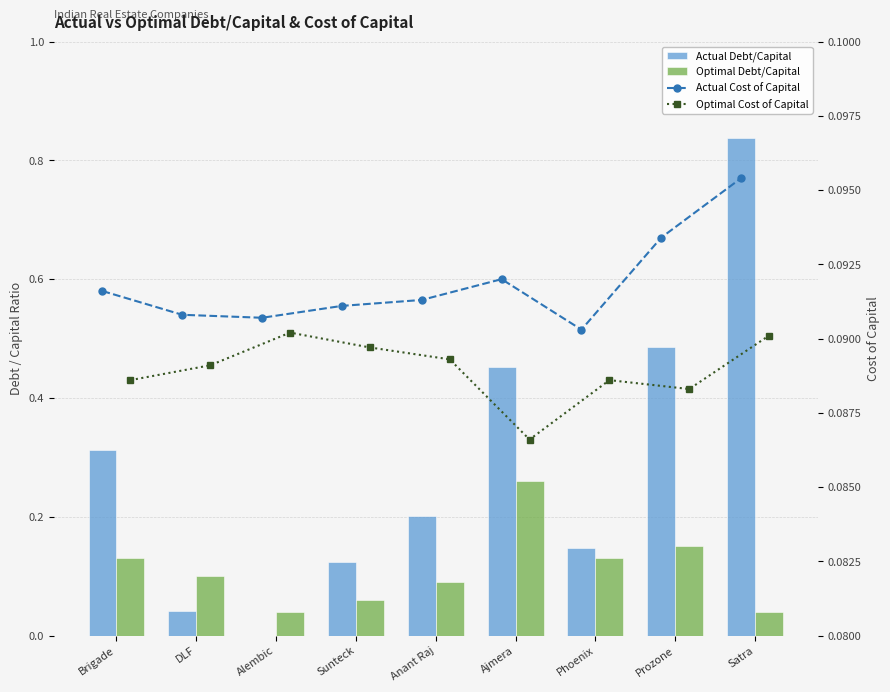

Which series changed the most between Sunteck and Phoenix?

Optimal Debt/Capital